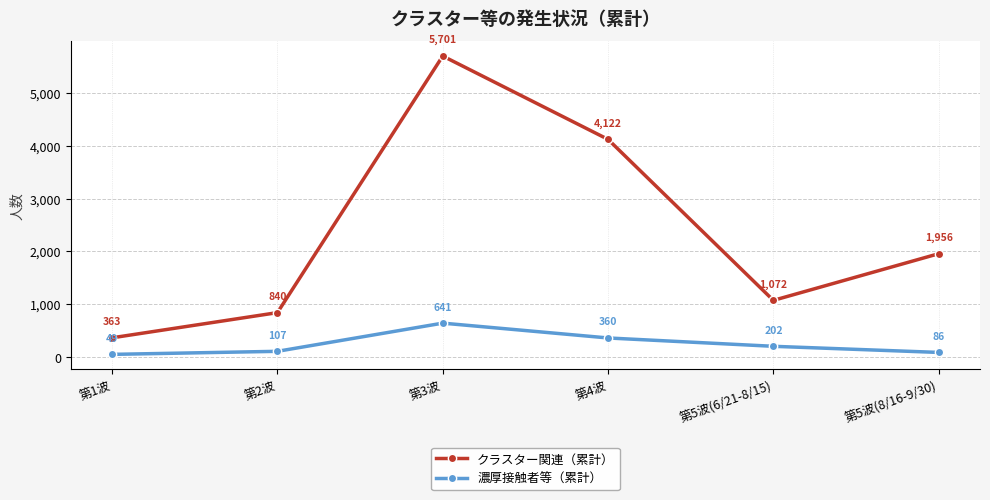

How many lines are shown in the chart?

2